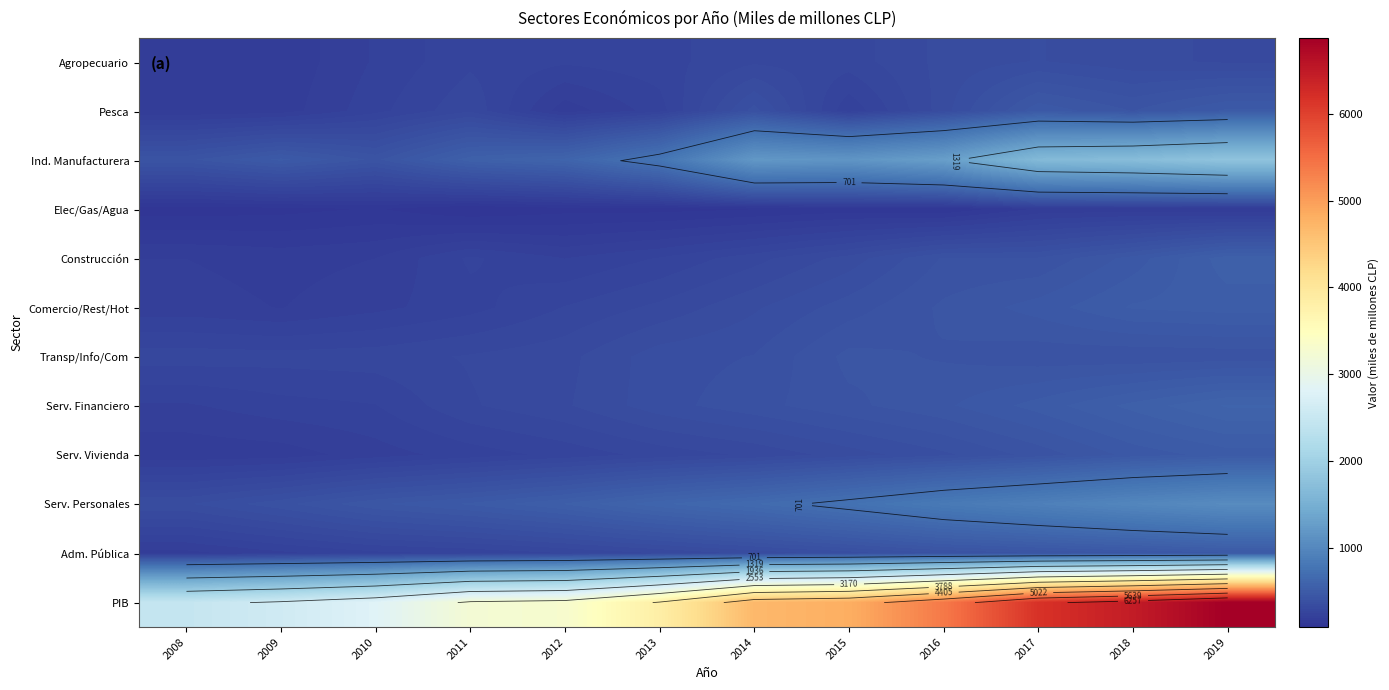

Which series has the largest total across all categories?

PIB